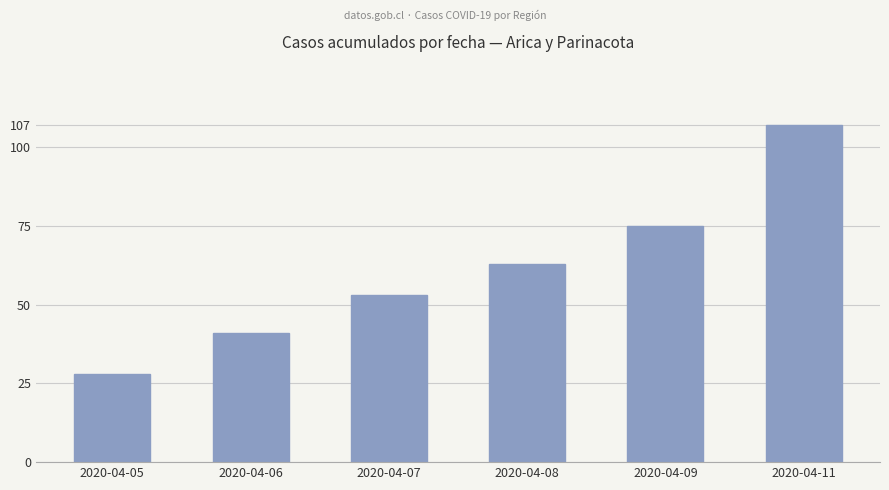

List the labels in order of value, largest first.

2020-04-11, 2020-04-09, 2020-04-08, 2020-04-07, 2020-04-06, 2020-04-05